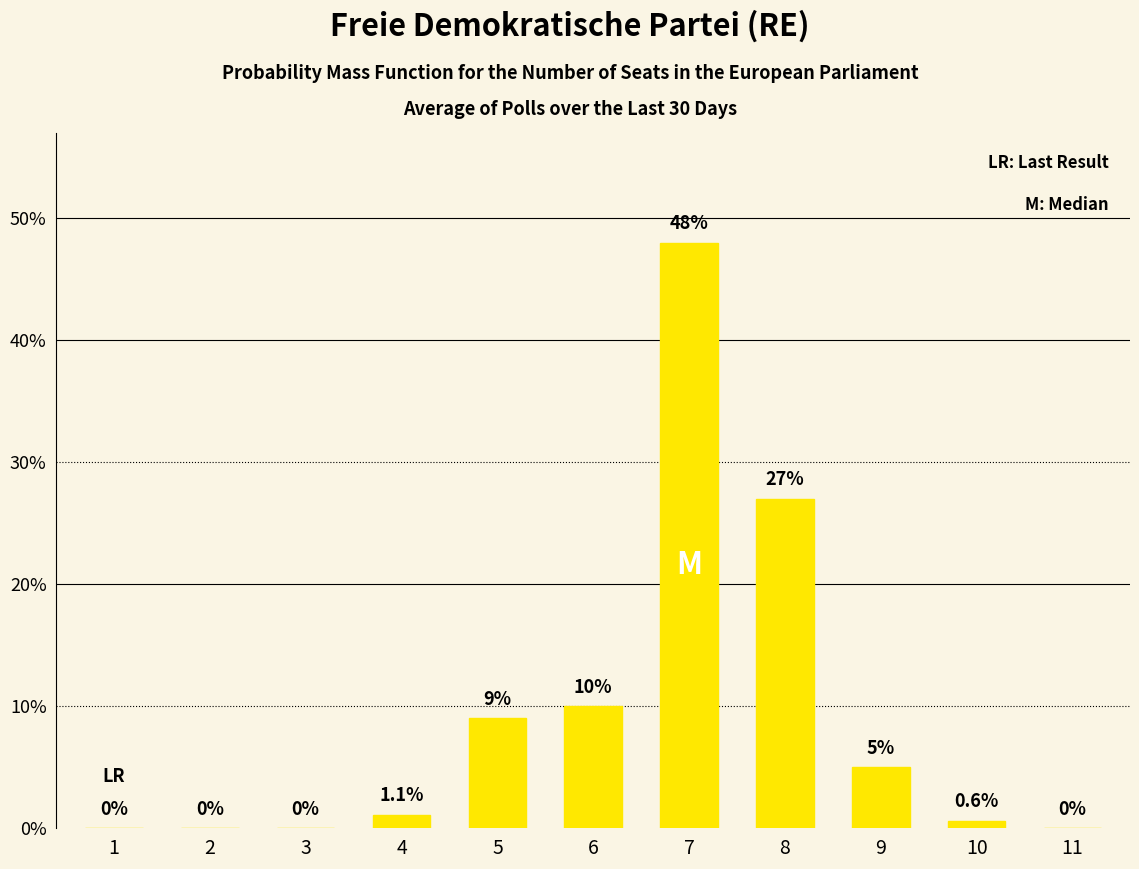

The value at 2 is 27.2. True or false?

False